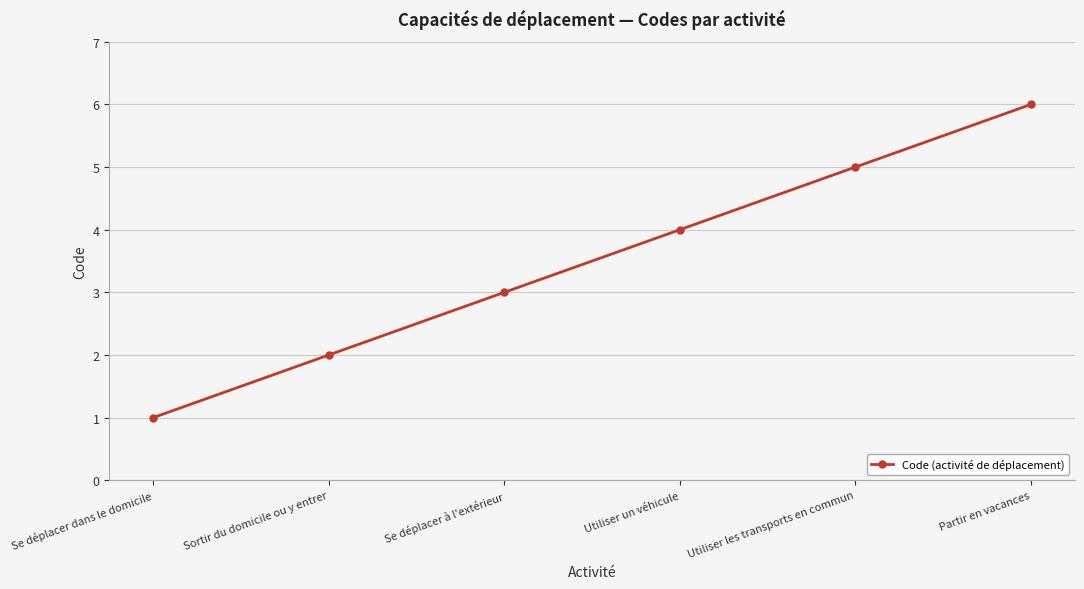

Reading left to right, what are all the values shown in this chart?

1	2	3	4	5	6